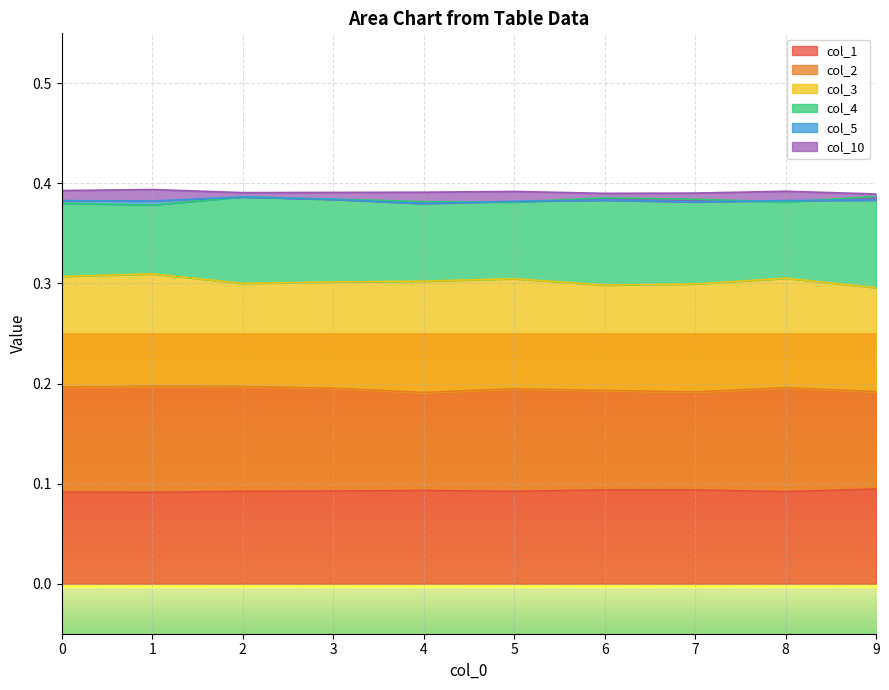

Which category has the highest value in the col_2 series?

1